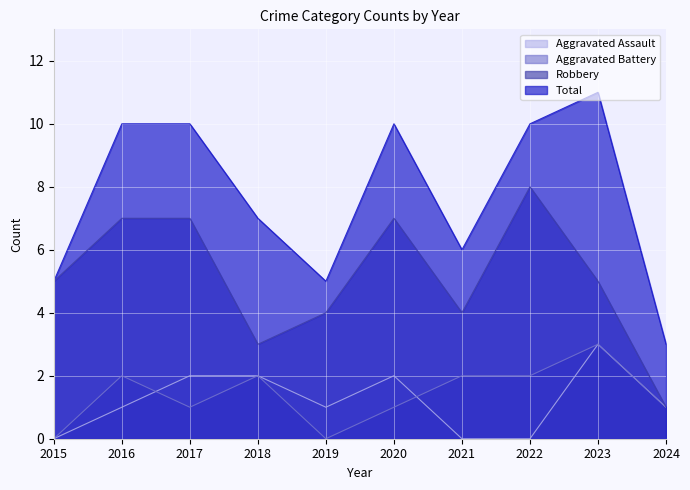

List the labels in order of Aggravated Battery value, largest first.

2023, 2016, 2018, 2021, 2022, 2017, 2020, 2024, 2015, 2019